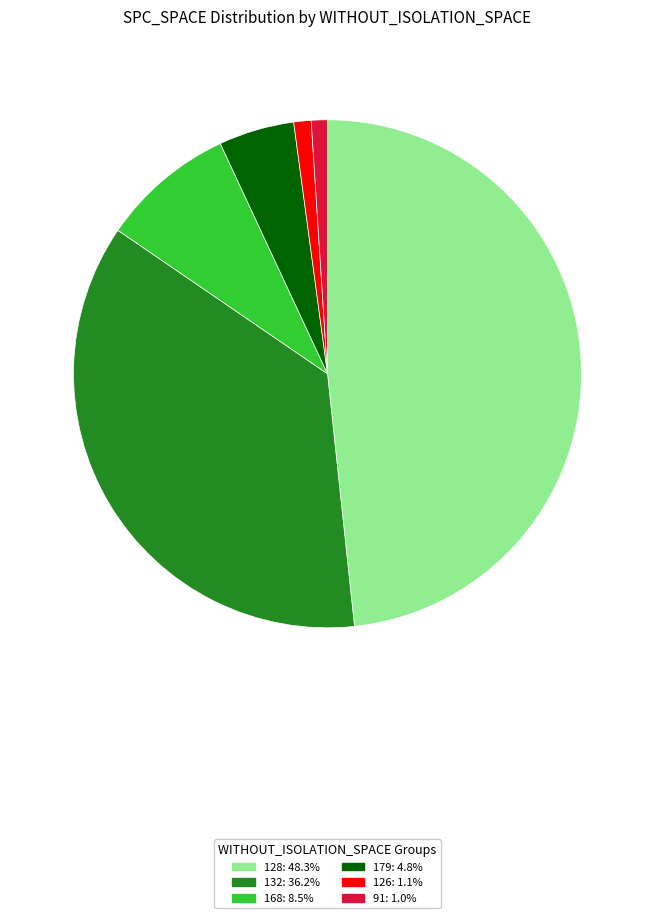

Is there any slice that represents more than half of the pie?

No